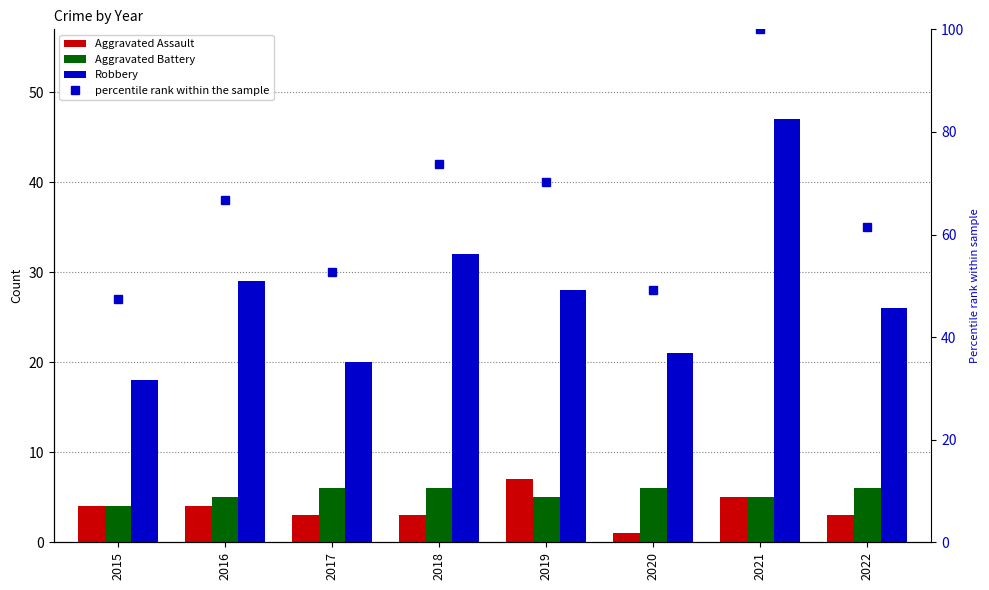

Reading right to left, transcribe all the data shown in this chart.

Aggravated Assault: 2022=3.0	2021=5.0	2020=1.0	2019=7.0	2018=3.0	2017=3.0	2016=4.0	2015=4.0
Aggravated Battery: 2022=6.0	2021=5.0	2020=6.0	2019=5.0	2018=6.0	2017=6.0	2016=5.0	2015=4.0
Robbery: 2022=26.0	2021=47.0	2020=21.0	2019=28.0	2018=32.0	2017=20.0	2016=29.0	2015=18.0
percentile rank within the sample: 2022=61.4	2021=100.0	2020=49.1	2019=70.2	2018=73.7	2017=52.6	2016=66.7	2015=47.4